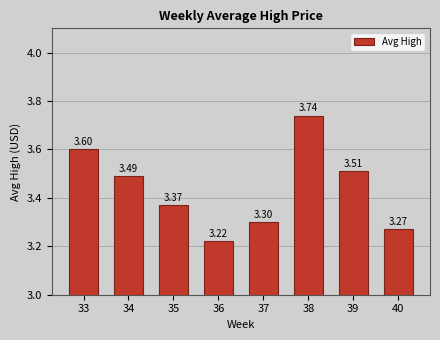

Are the bars grouped side by side (vs. stacked)?

No